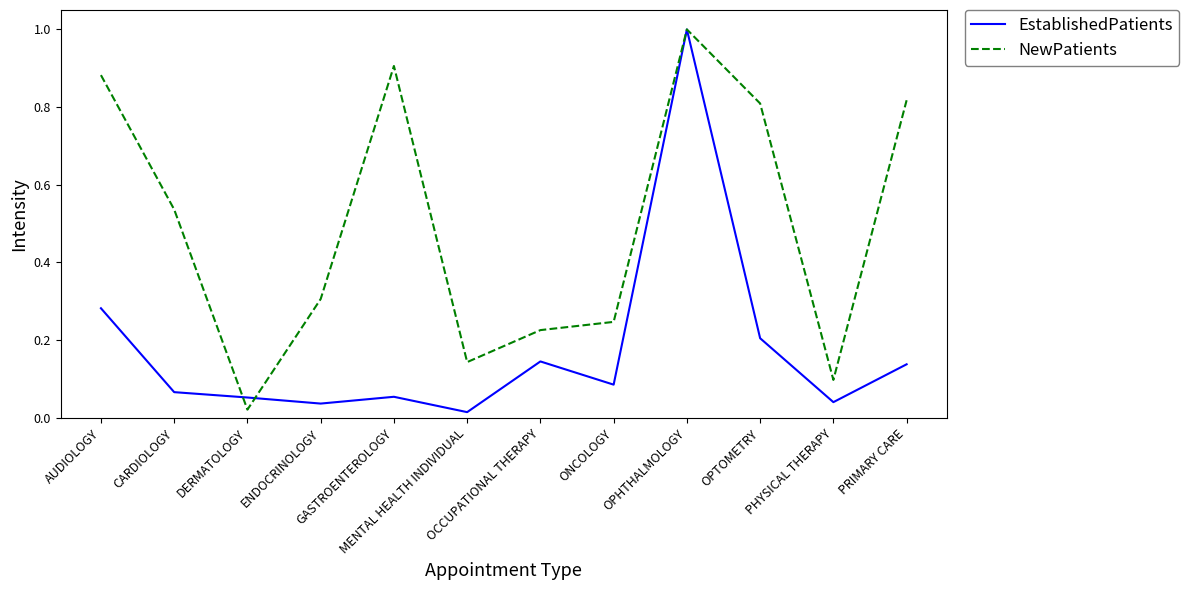

Which series has the largest total across all categories?

NewPatients